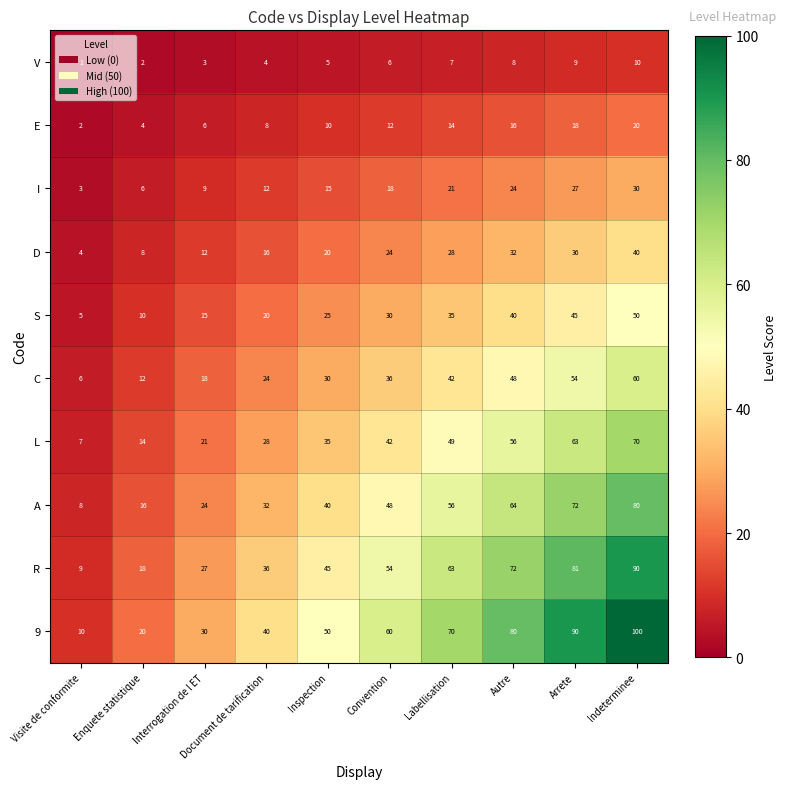

At how many categories does at least one series exceed 57?

5